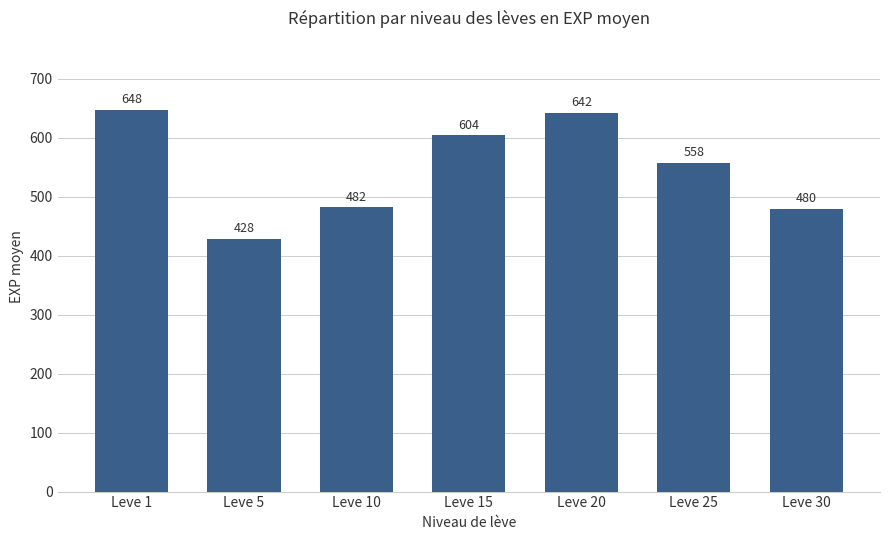

Is it true that the value at Leve 15 is 983?

False